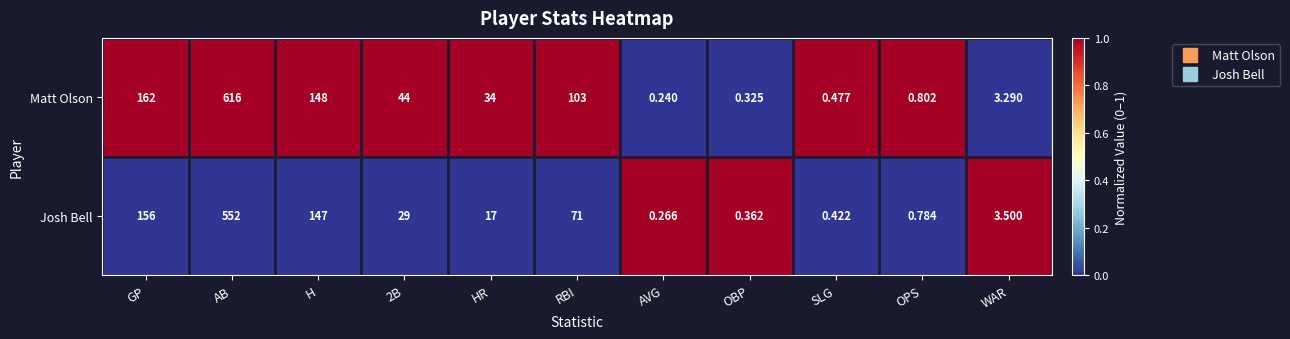

At which category does the chart reach its minimum across all series?

AVG